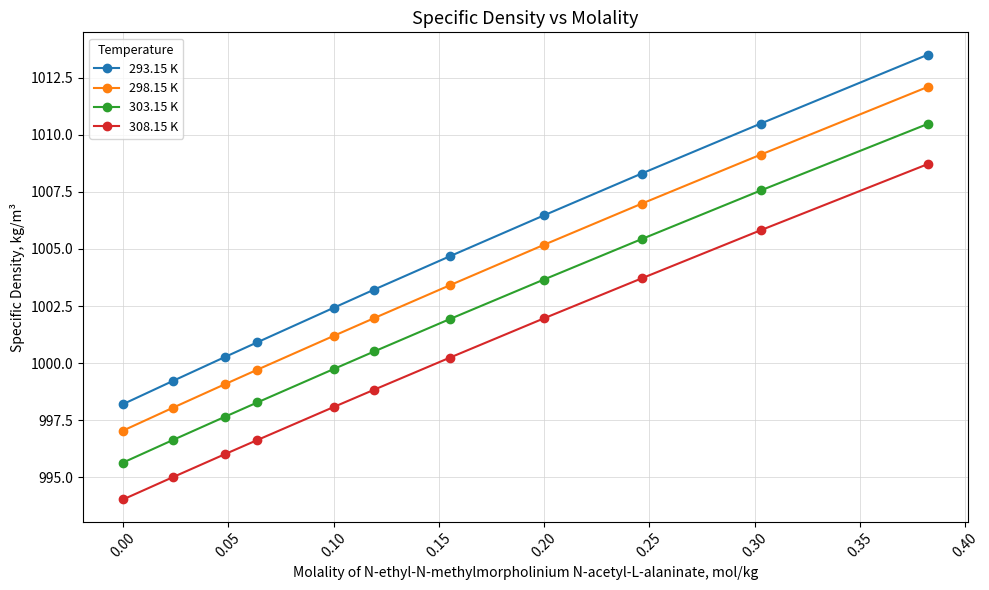

How many lines are shown in the chart?

4